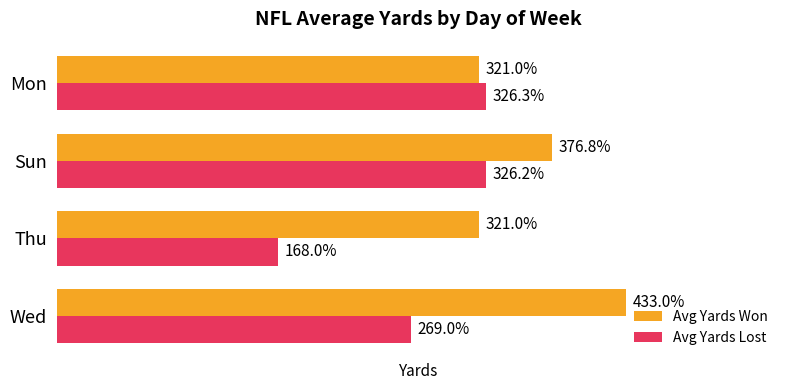

What are all the series names shown in the legend?

Avg Yards Won, Avg Yards Lost